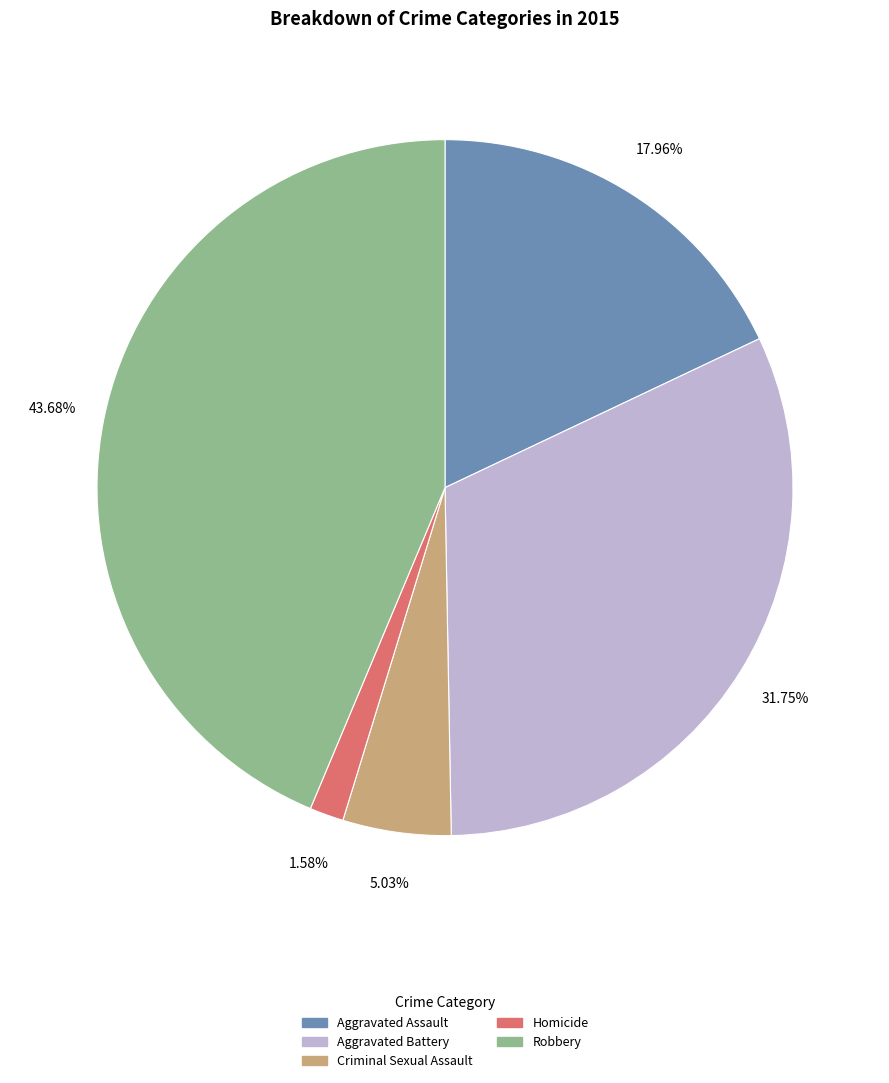

To the nearest percent, what is the combined percentage of Homicide and Robbery?

45%